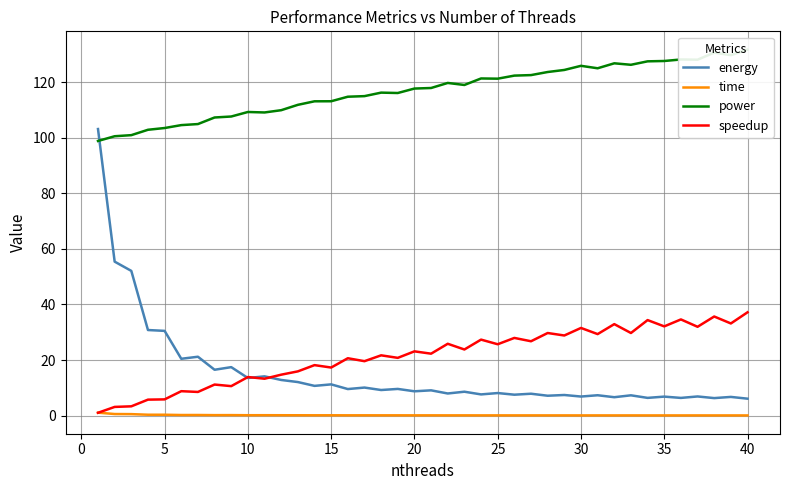

True or false: energy and time cross at least once.

False